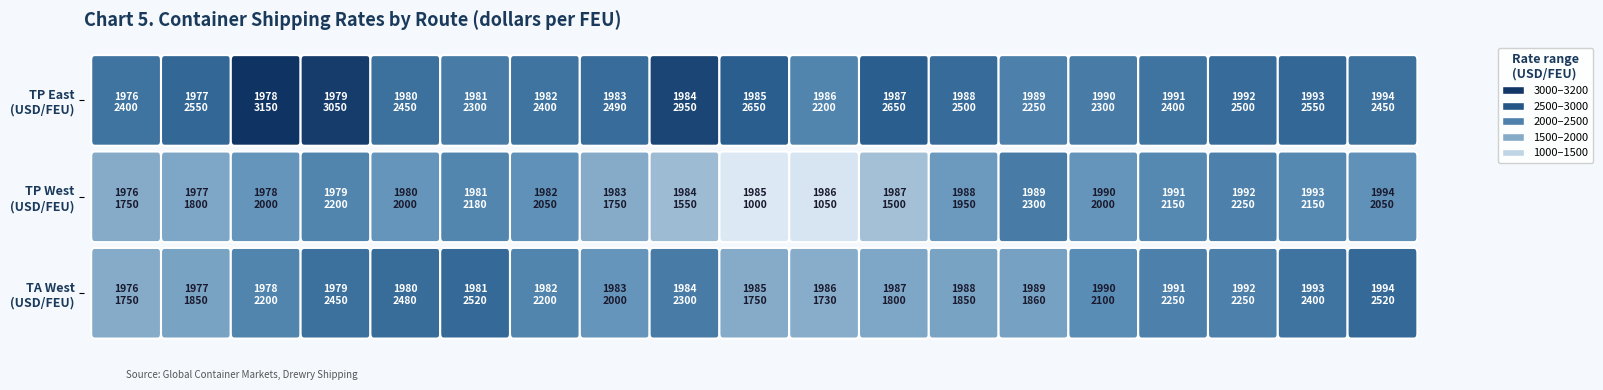

Which series has the largest total across all categories?

transpacific_eastbound